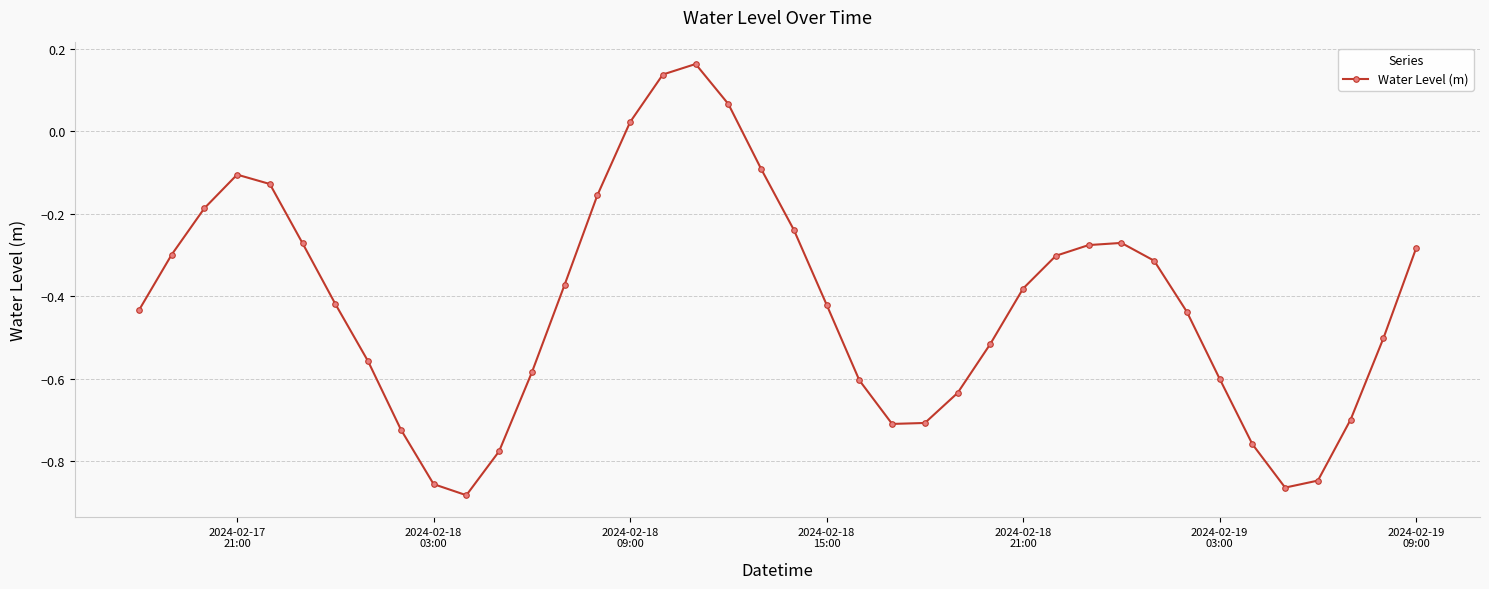

How many interior local valleys (lower than both neighbors) does the data have?

3